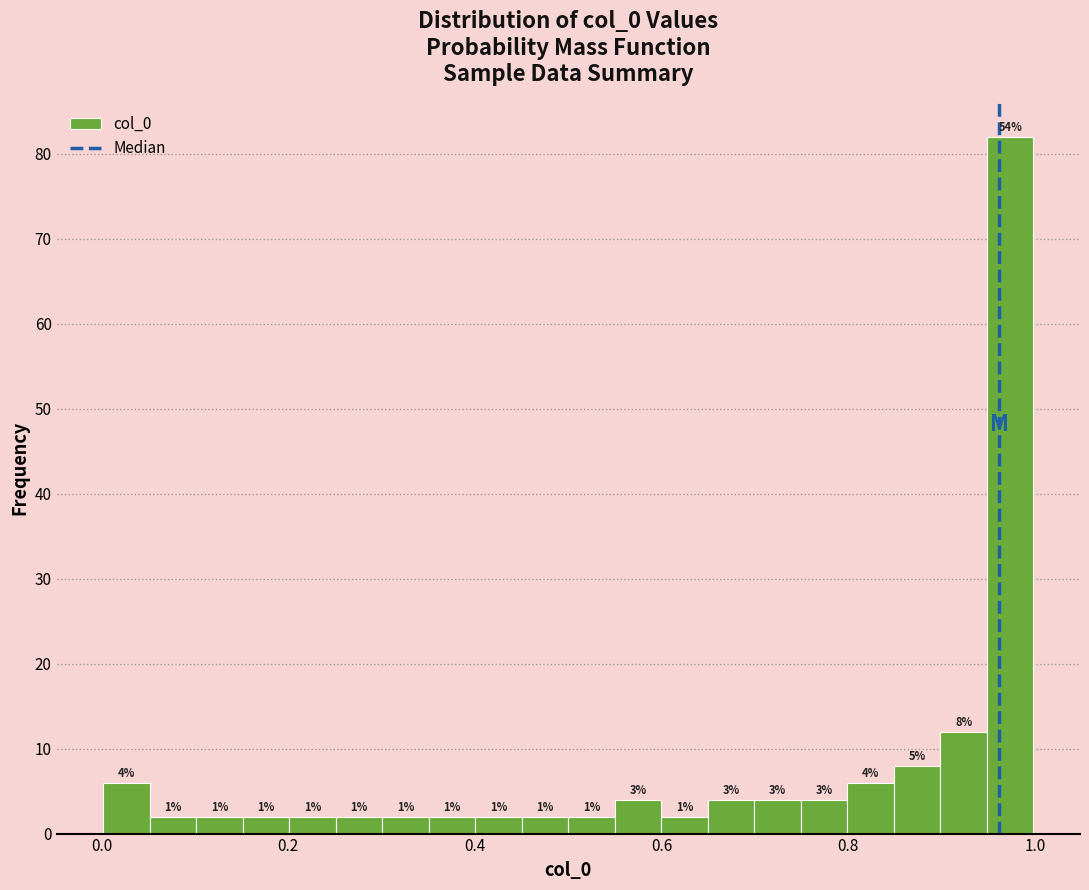

Read against the x-axis, roughly where is the centre of the tallest bar?

0.98